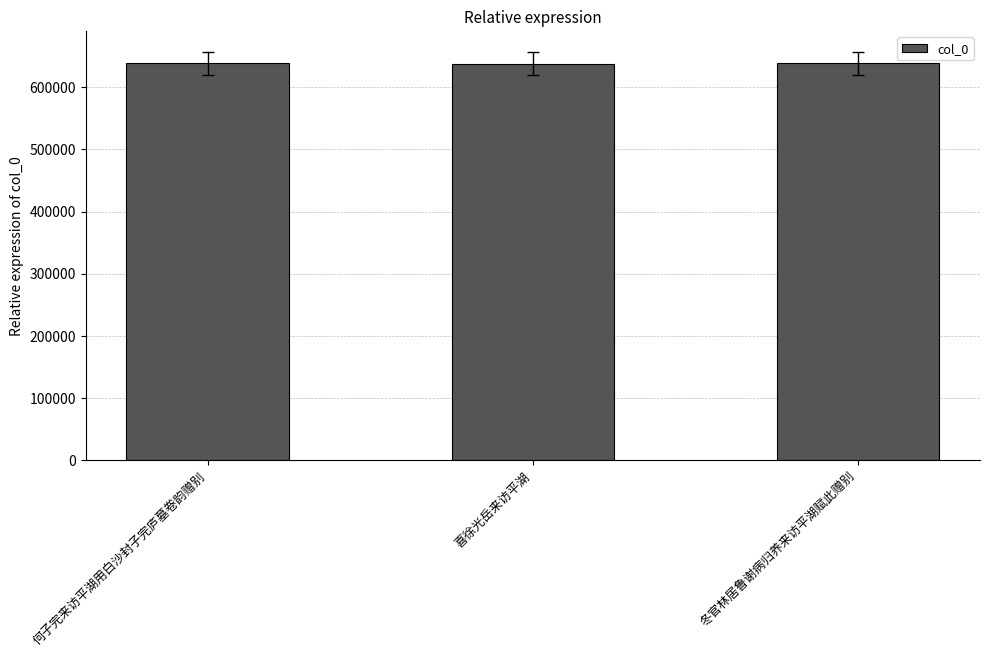

The value at 喜徐光岳来访平湖 is 638222. True or false?

True